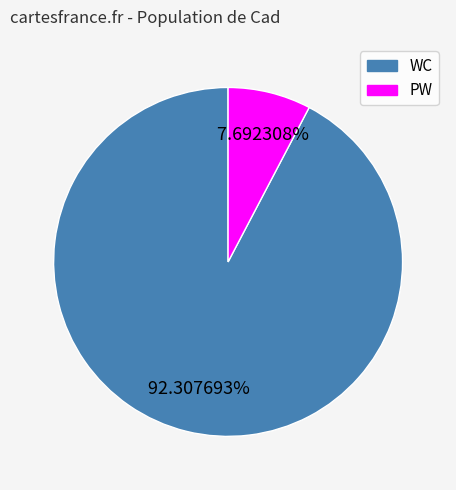

Which category accounts for the majority?

WC